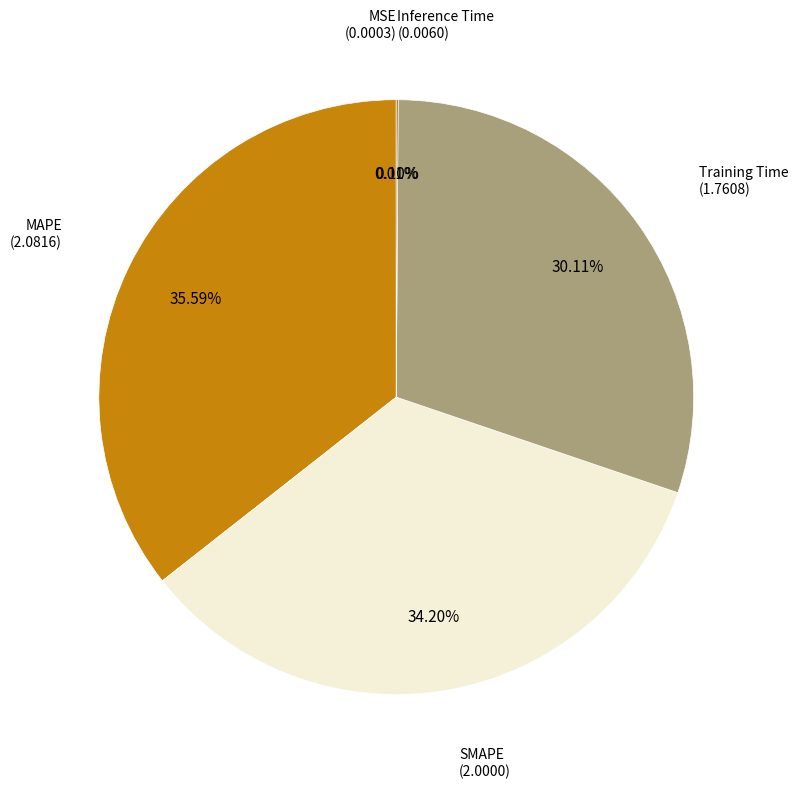

Does any single category account for the majority?

No